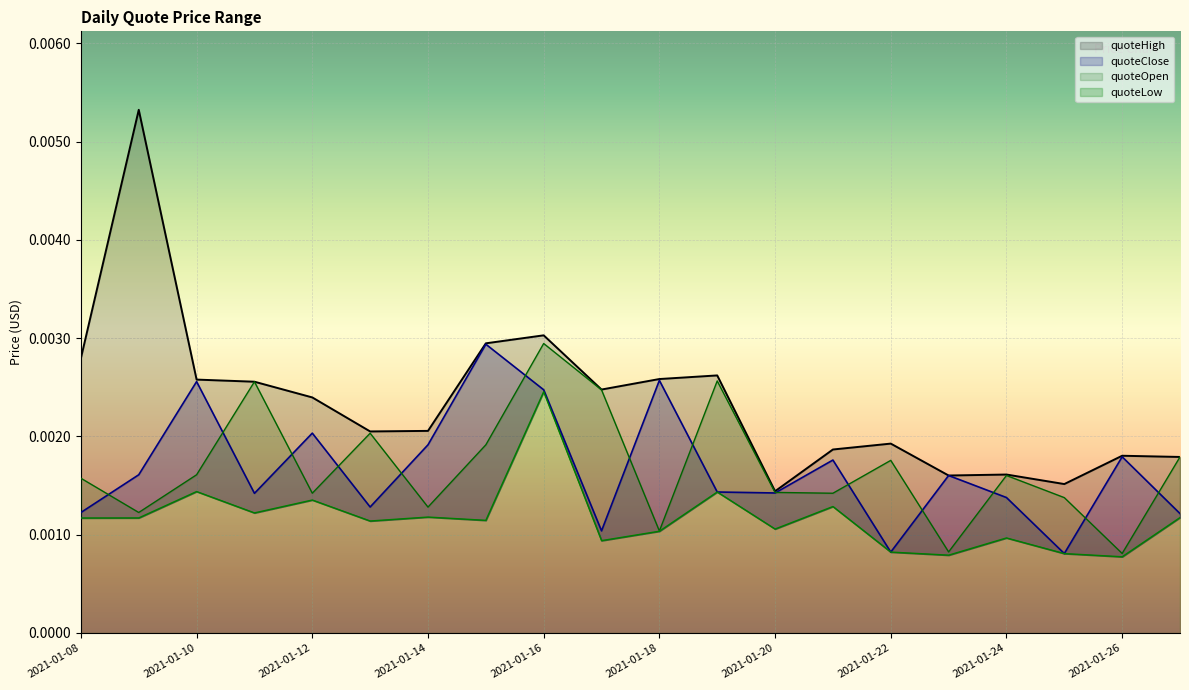

In quoteOpen, how many points are higher than both neighbors (excluding endpoints)?

6